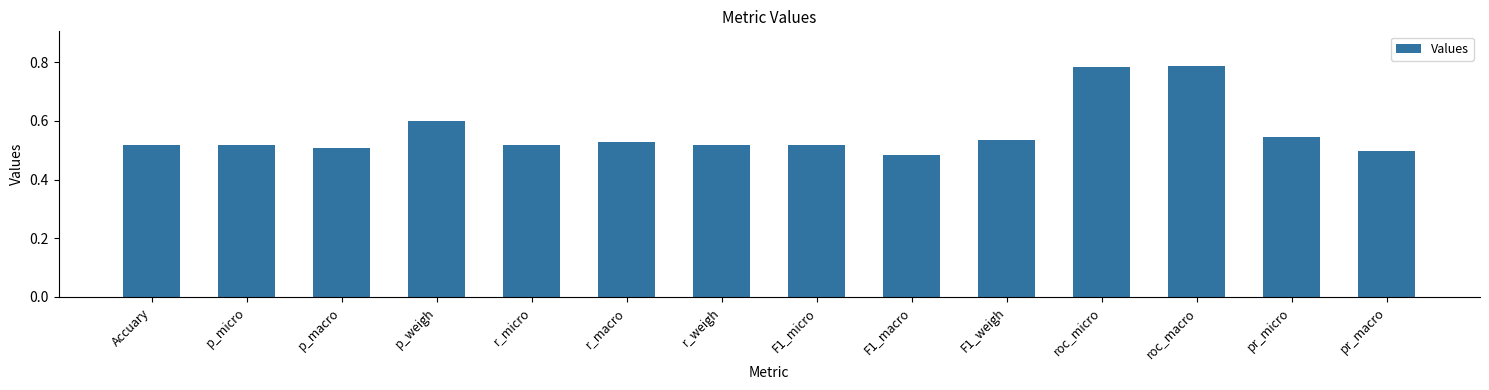

What is the label of the 2nd bar from the right?

pr_micro